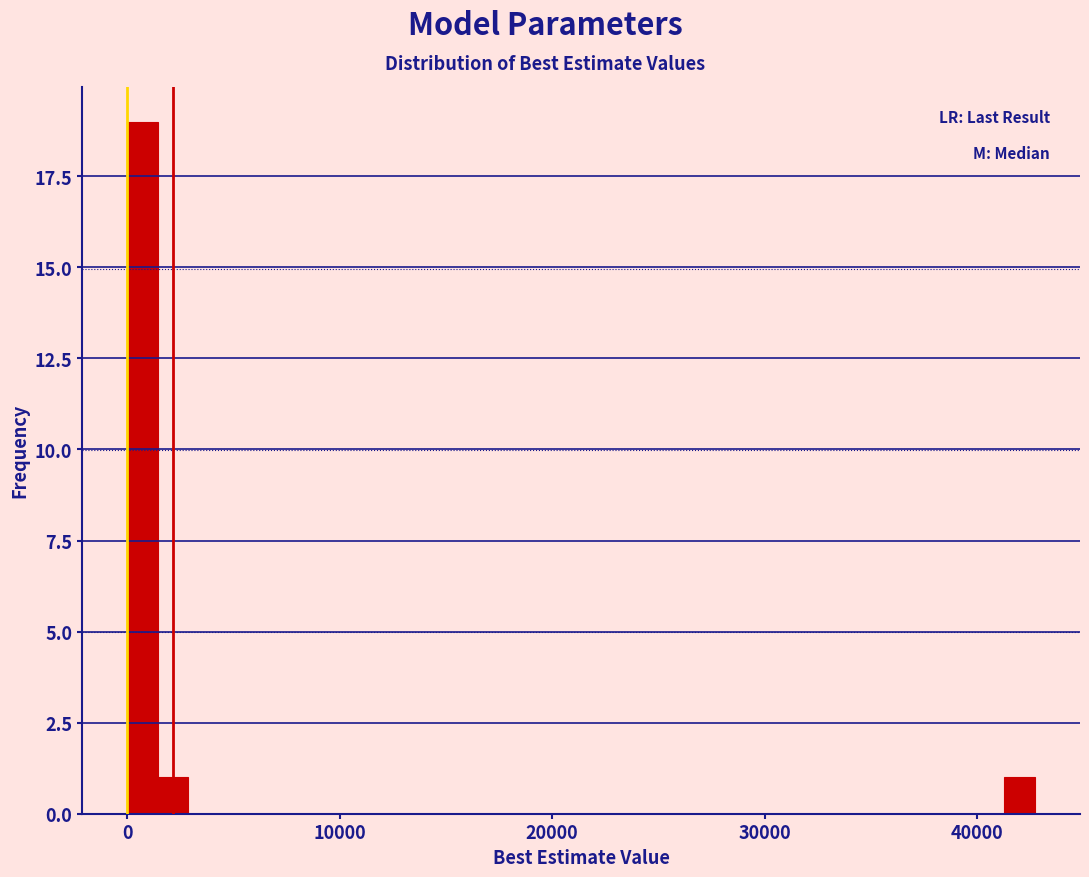

Around what value on the x-axis is the tallest bar? Give the approximate position of its centre, as read against the axis.

1000